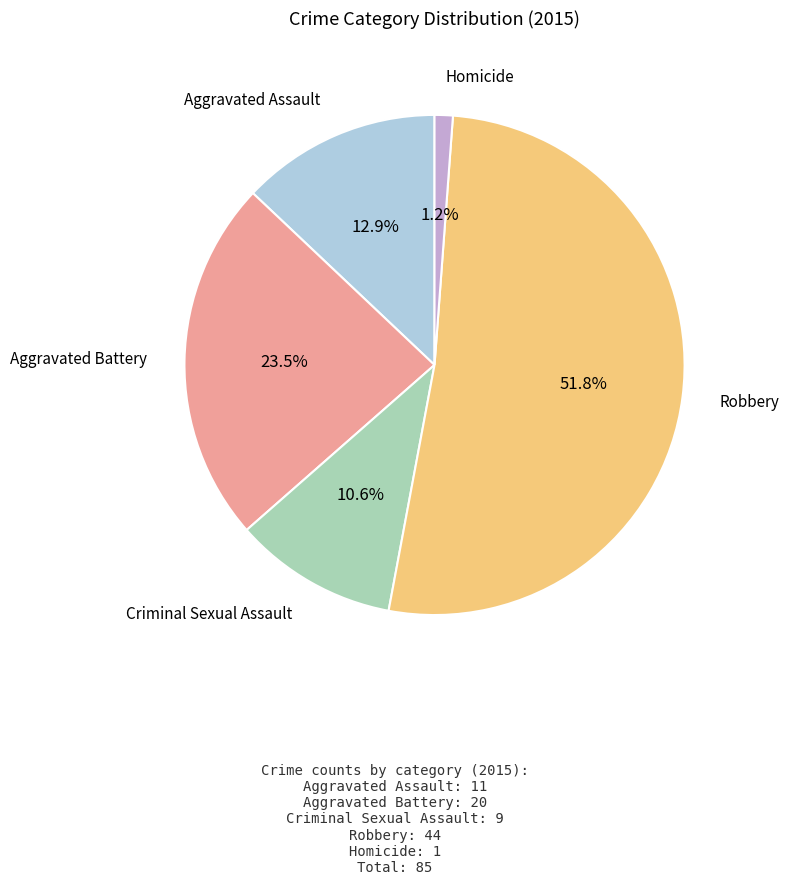

Is there any slice that represents more than half of the pie?

Yes